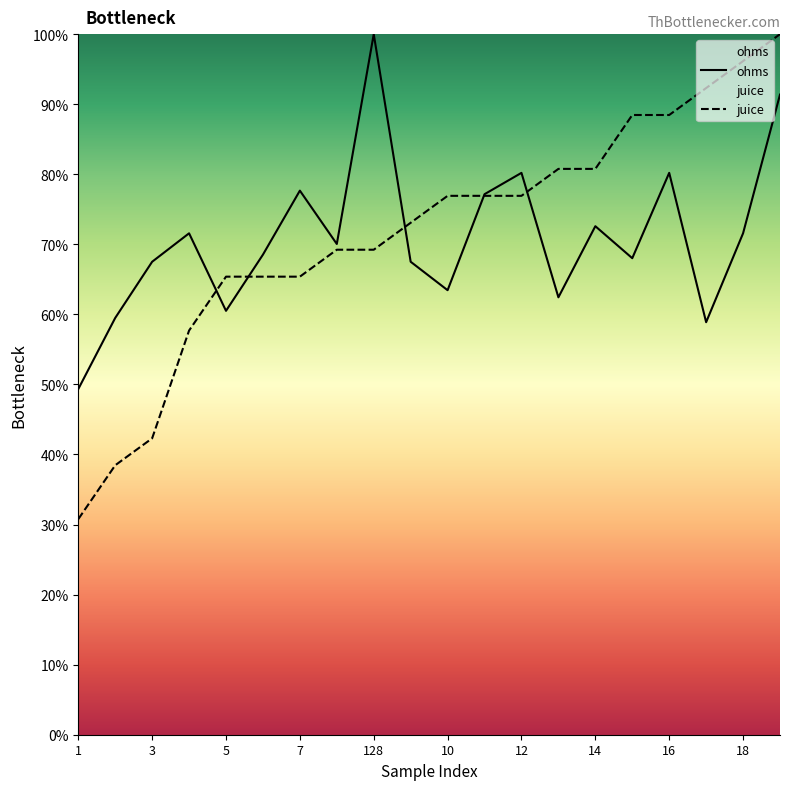

Which has a higher value, 3 or 1?

3